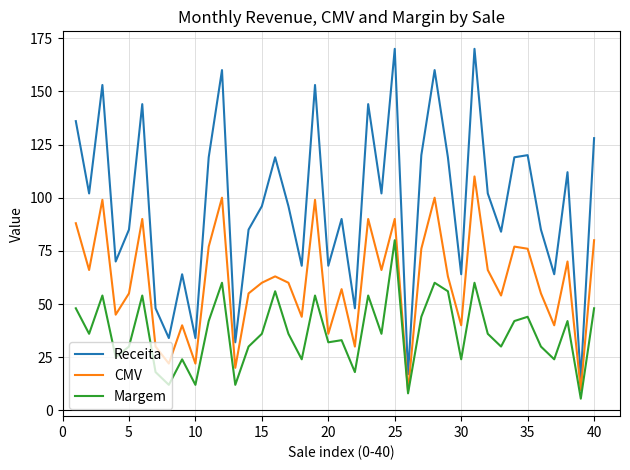

Which series has the widest spread of values?

Receita